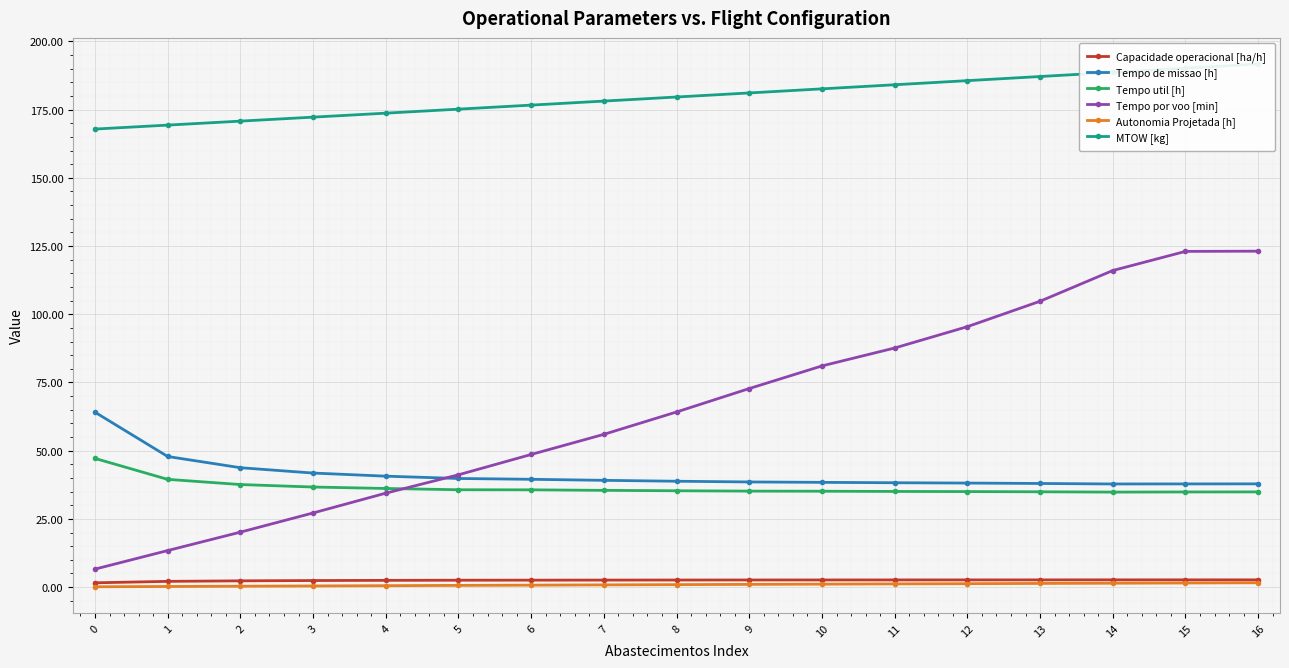

Where does the MTOW [kg] series first go above 179?

8